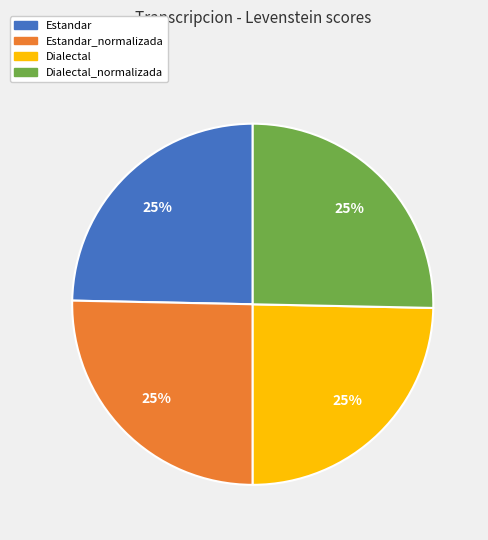

Is there any slice that represents more than half of the pie?

No